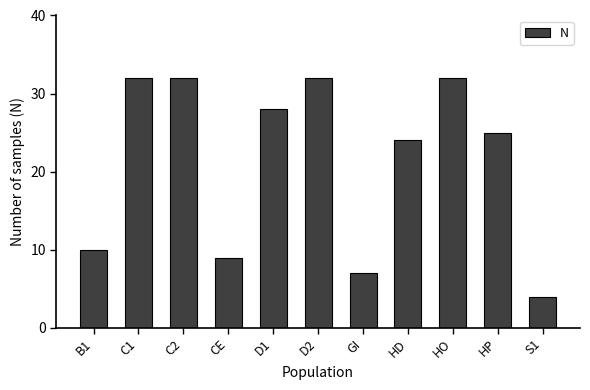

Between D1 and CE, which is larger?

D1